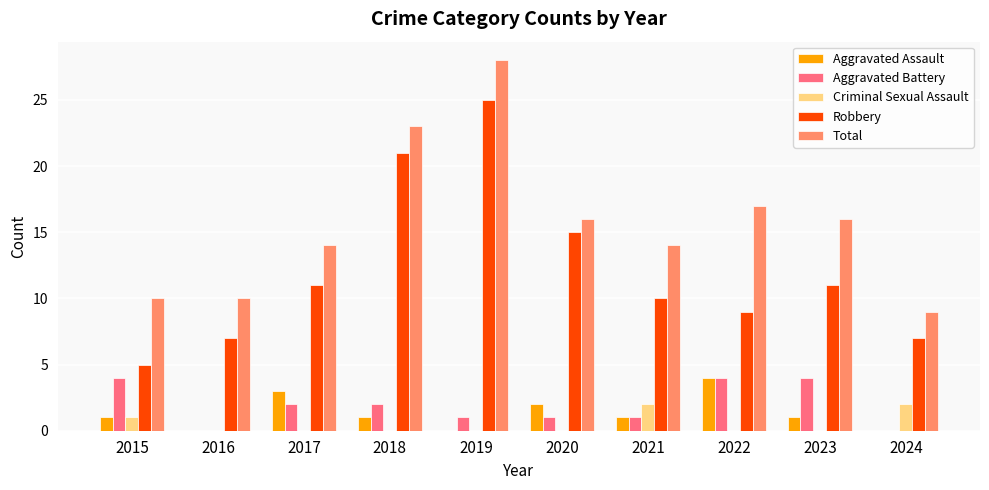

Which series changed the most between 2020 and 2022?

Robbery